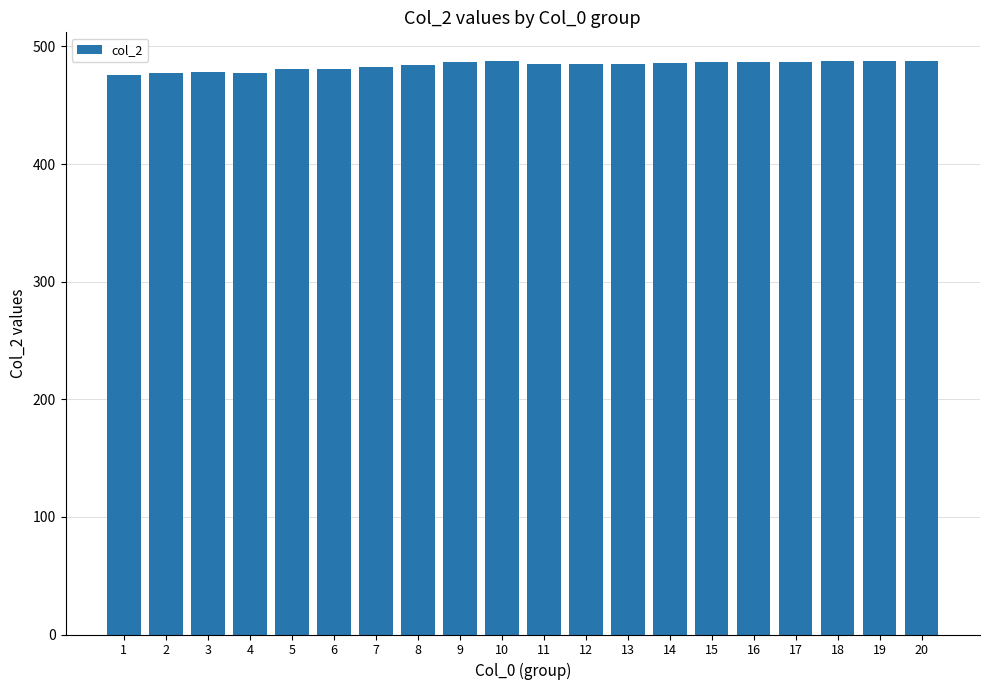

What is the maximum value shown in the chart?

487.6